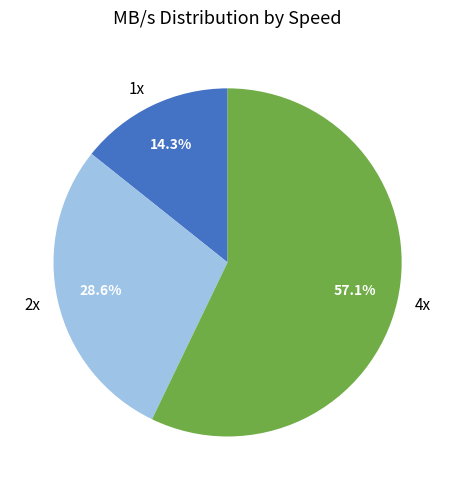

What is the largest slice in the pie chart?

4x